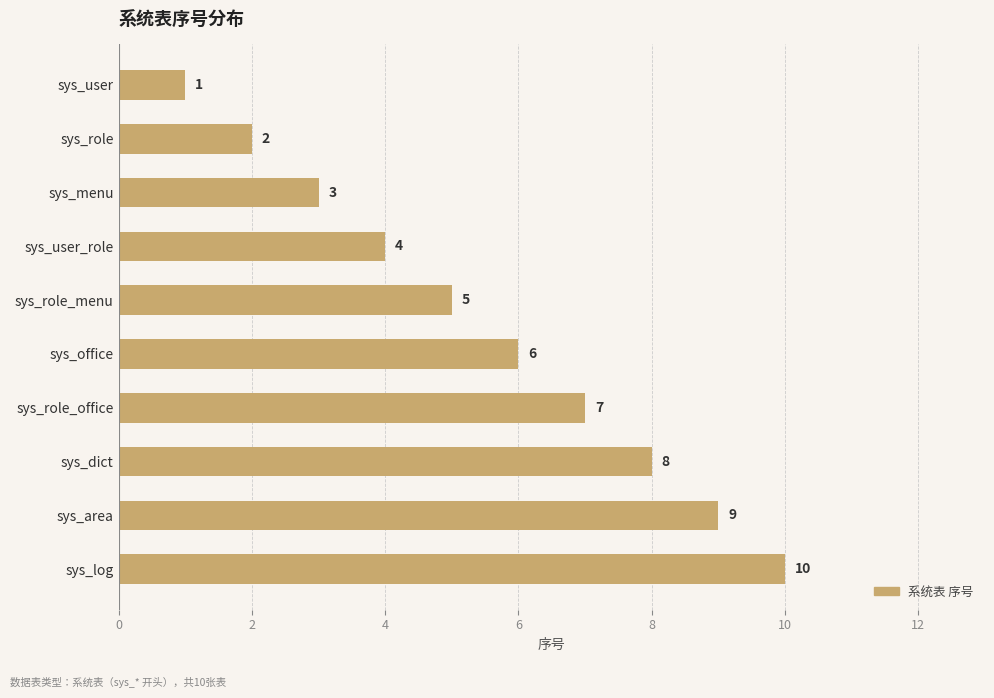

What position from the bottom is sys_role_menu?

6